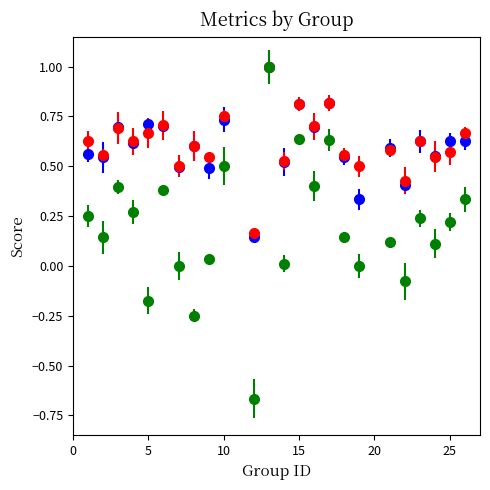

What is the maximum value shown in the chart?

1.0